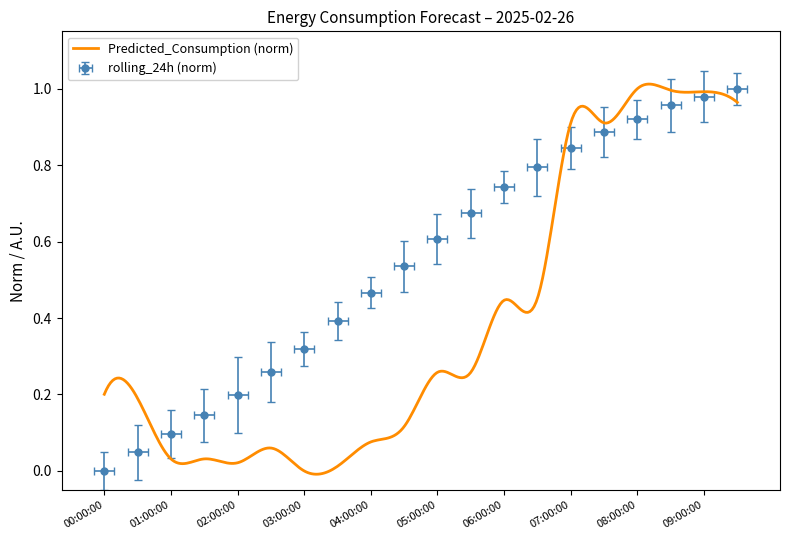

Rank the categories by value from highest to lowest.

2025-02-26 09:30:00, 2025-02-26 09:00:00, 2025-02-26 08:30:00, 2025-02-26 08:00:00, 2025-02-26 07:30:00, 2025-02-26 07:00:00, 2025-02-26 06:30:00, 2025-02-26 06:00:00, 2025-02-26 05:30:00, 2025-02-26 05:00:00, 2025-02-26 04:30:00, 2025-02-26 04:00:00, 2025-02-26 03:30:00, 2025-02-26 03:00:00, 2025-02-26 02:30:00, 2025-02-26 02:00:00, 2025-02-26 01:30:00, 2025-02-26 01:00:00, 2025-02-26 00:30:00, 2025-02-26 00:00:00